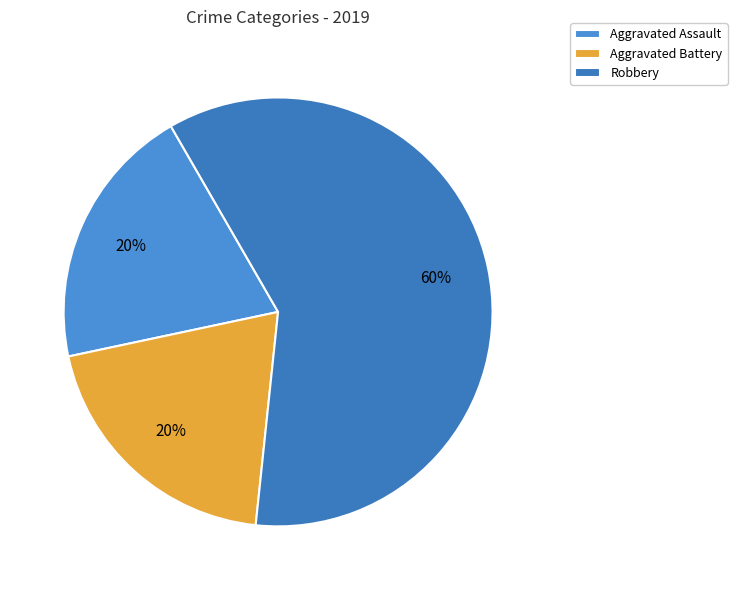

What is the majority slice?

Robbery